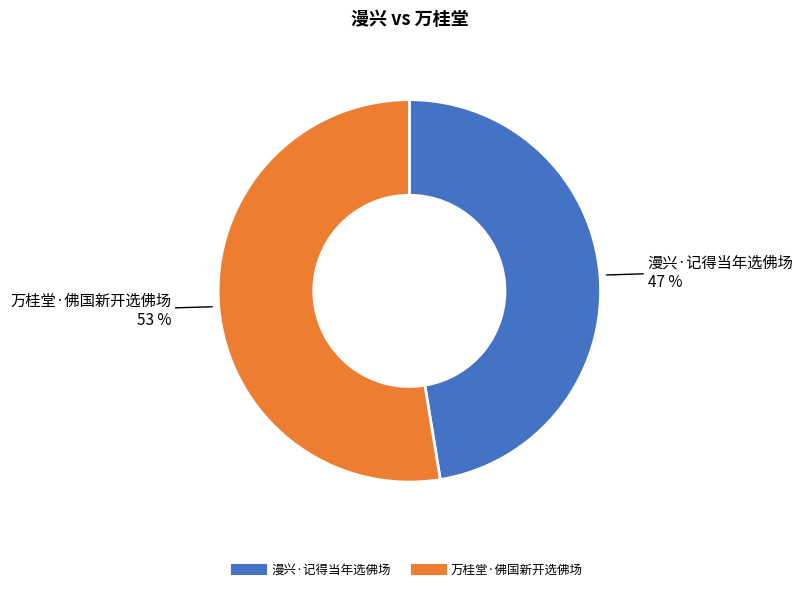

Between 漫兴·记得当年选佛场 and 万桂堂·佛国新开选佛场, which is larger?

万桂堂·佛国新开选佛场